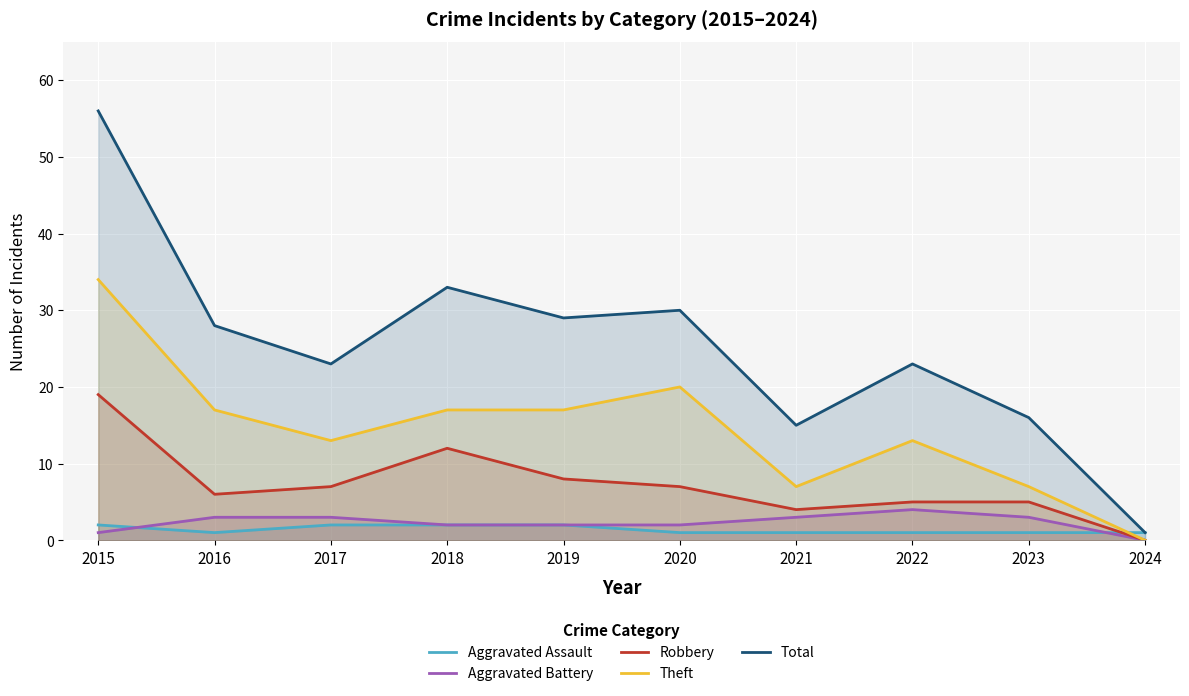

True or false: Total and Theft cross at least once.

False